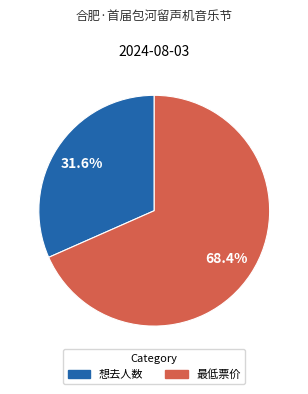

What portion of the pie excludes 最低票价?

31.6%